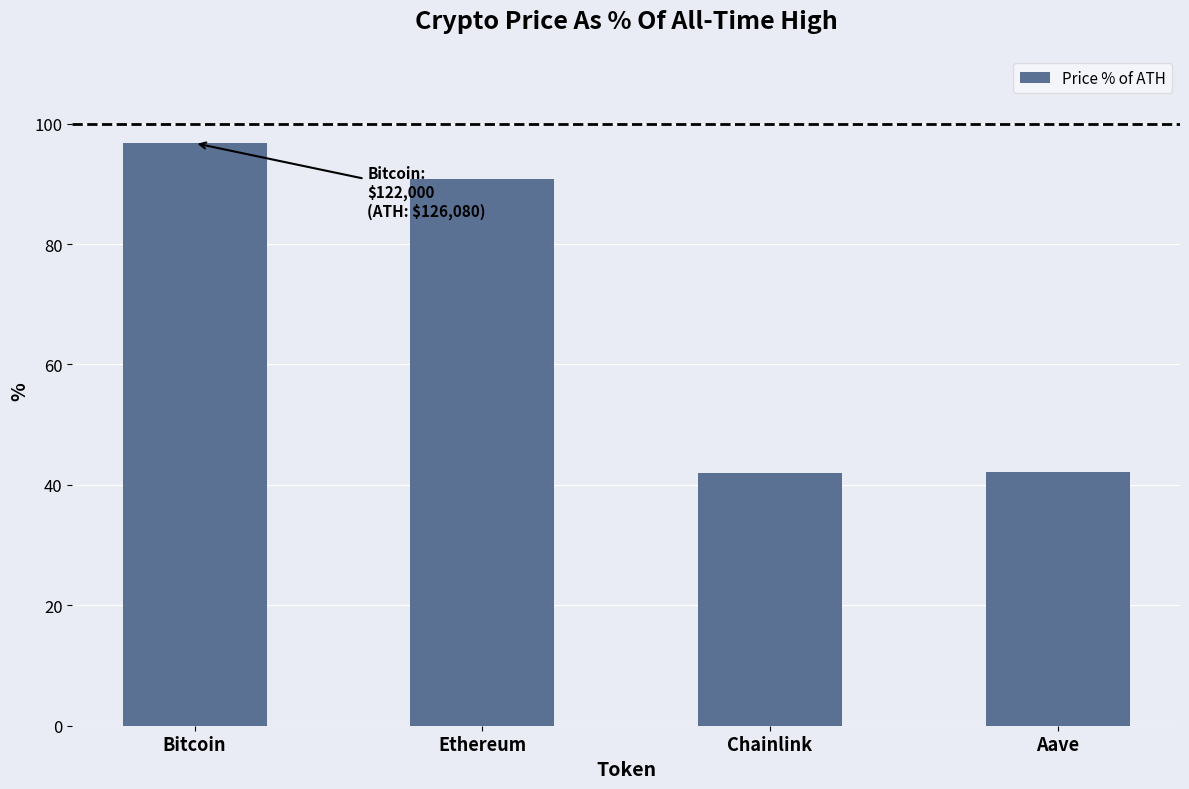

Does the chart contain stacked bars?

No